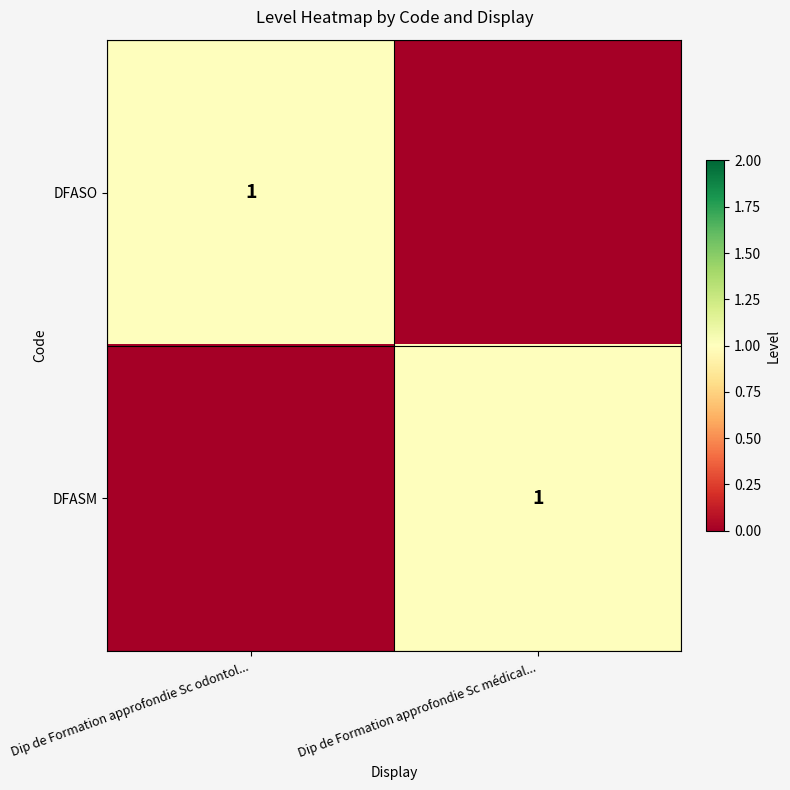

Is it true that DFASO equals 2 at Dip de Formation approfondie Sc odontol...?

False